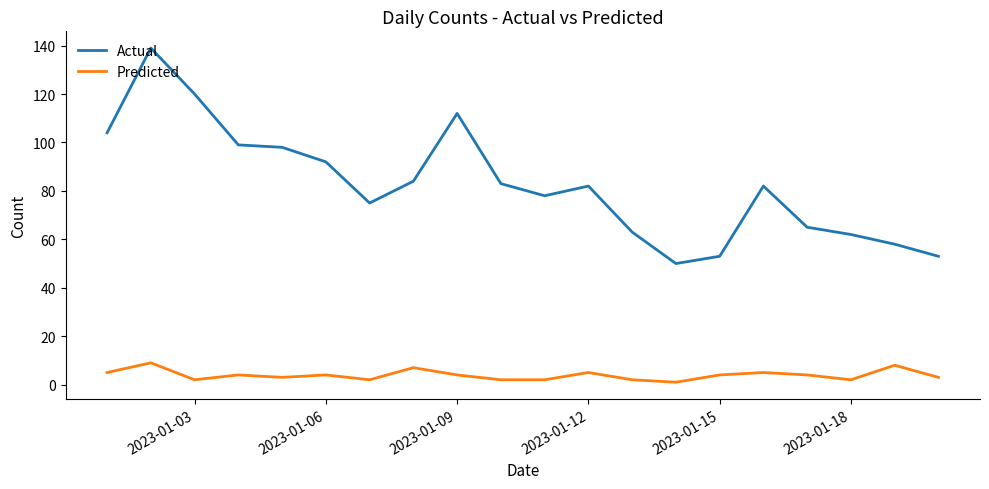

Which series has the largest total across all categories?

Actual